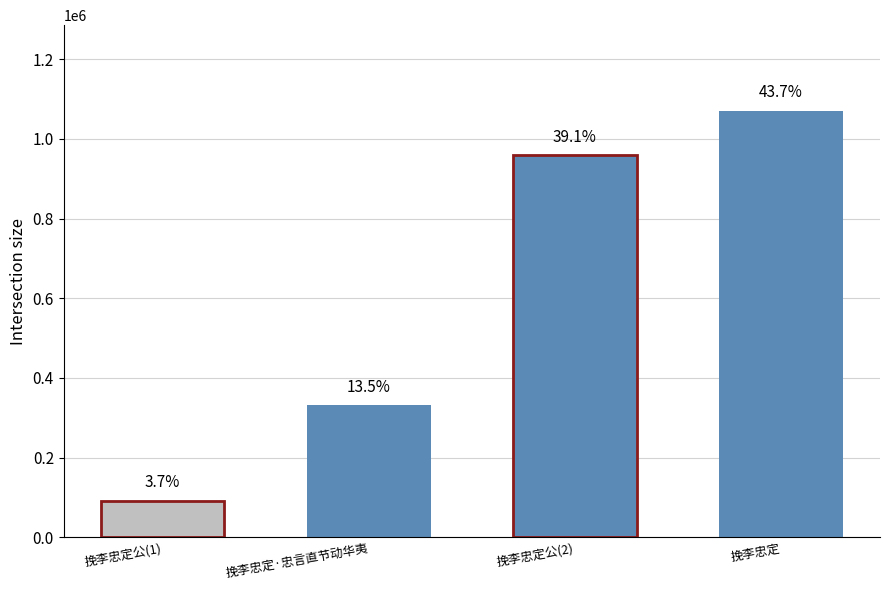

What is the ratio of the value at 挽李忠定公 to the value at 挽李忠定·忠言直节动华夷?

0.3